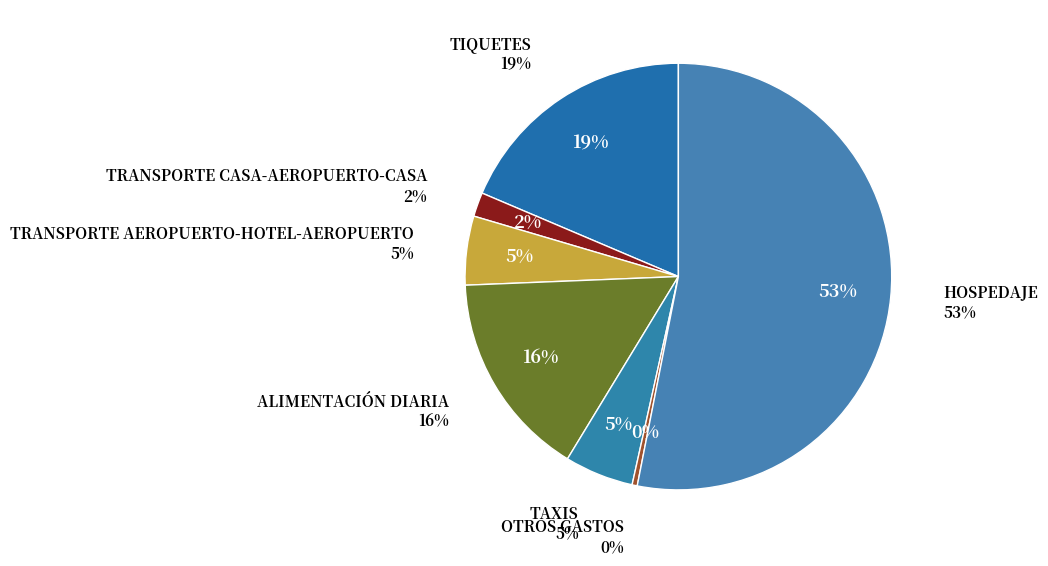

Does TRANSPORTE AEROPUERTO-HOTEL-AEROPUERTO account for over 50% of the chart?

No